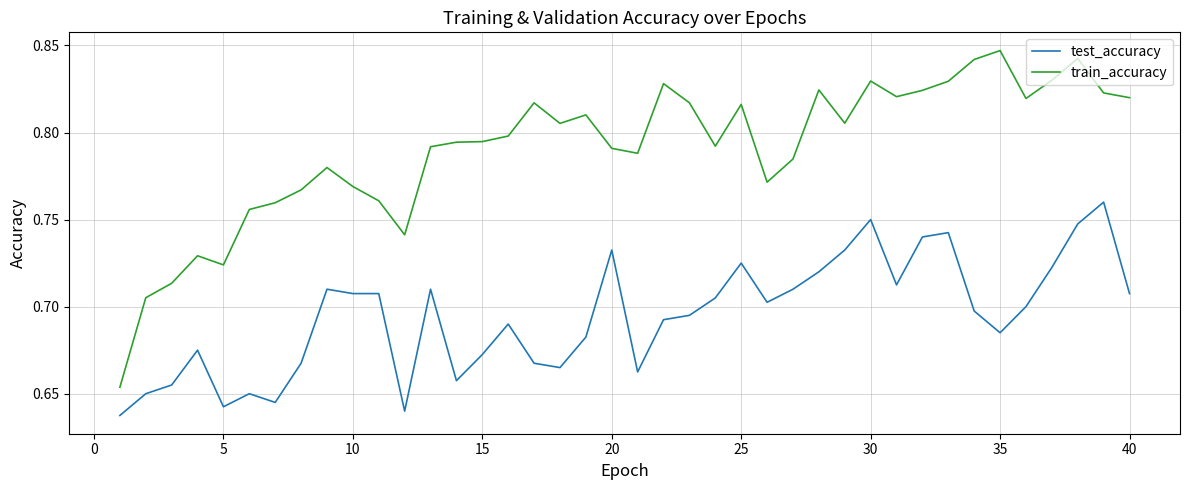

True or false: train_accuracy and test_accuracy intersect in this chart.

False